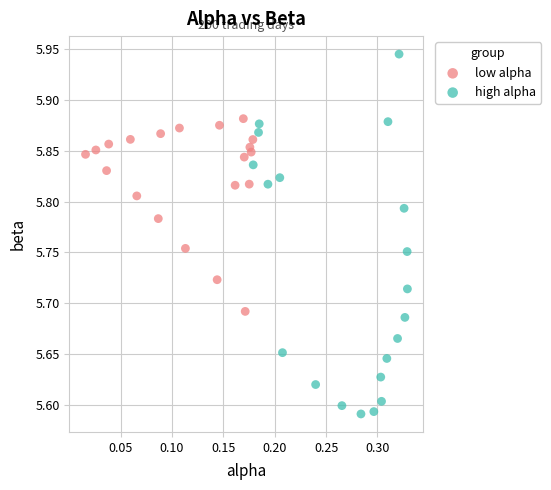

Which series has the widest spread of Y values?

high alpha